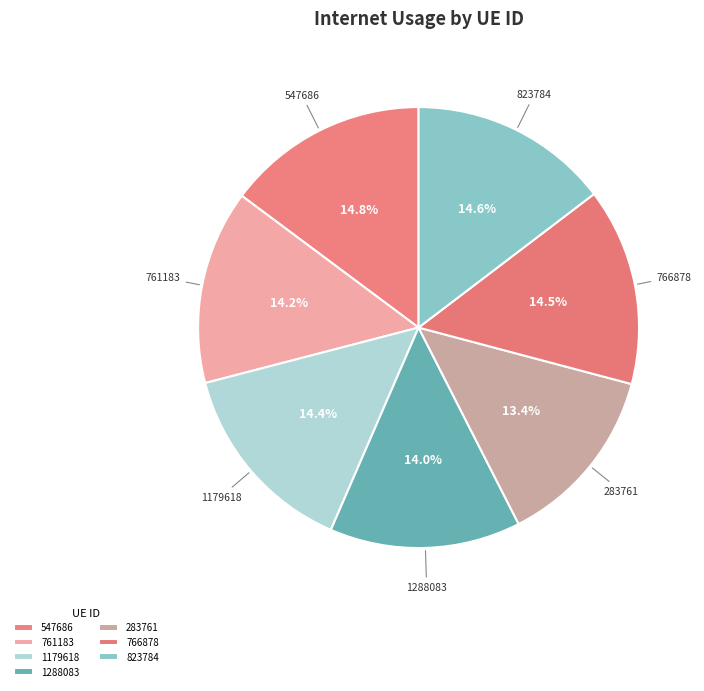

What percentage do 1288083 and 1179618 together represent?

28.4%